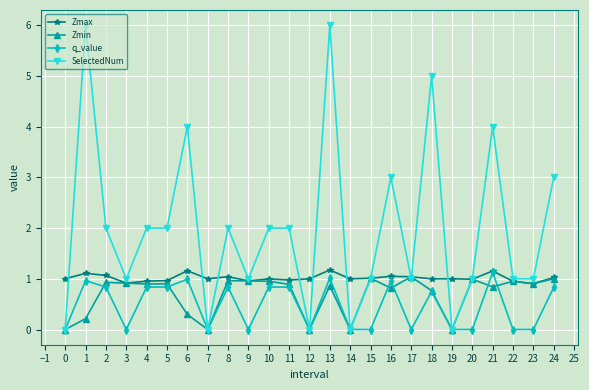

True or false: Zmax has a value of 1.0 at 15.

True